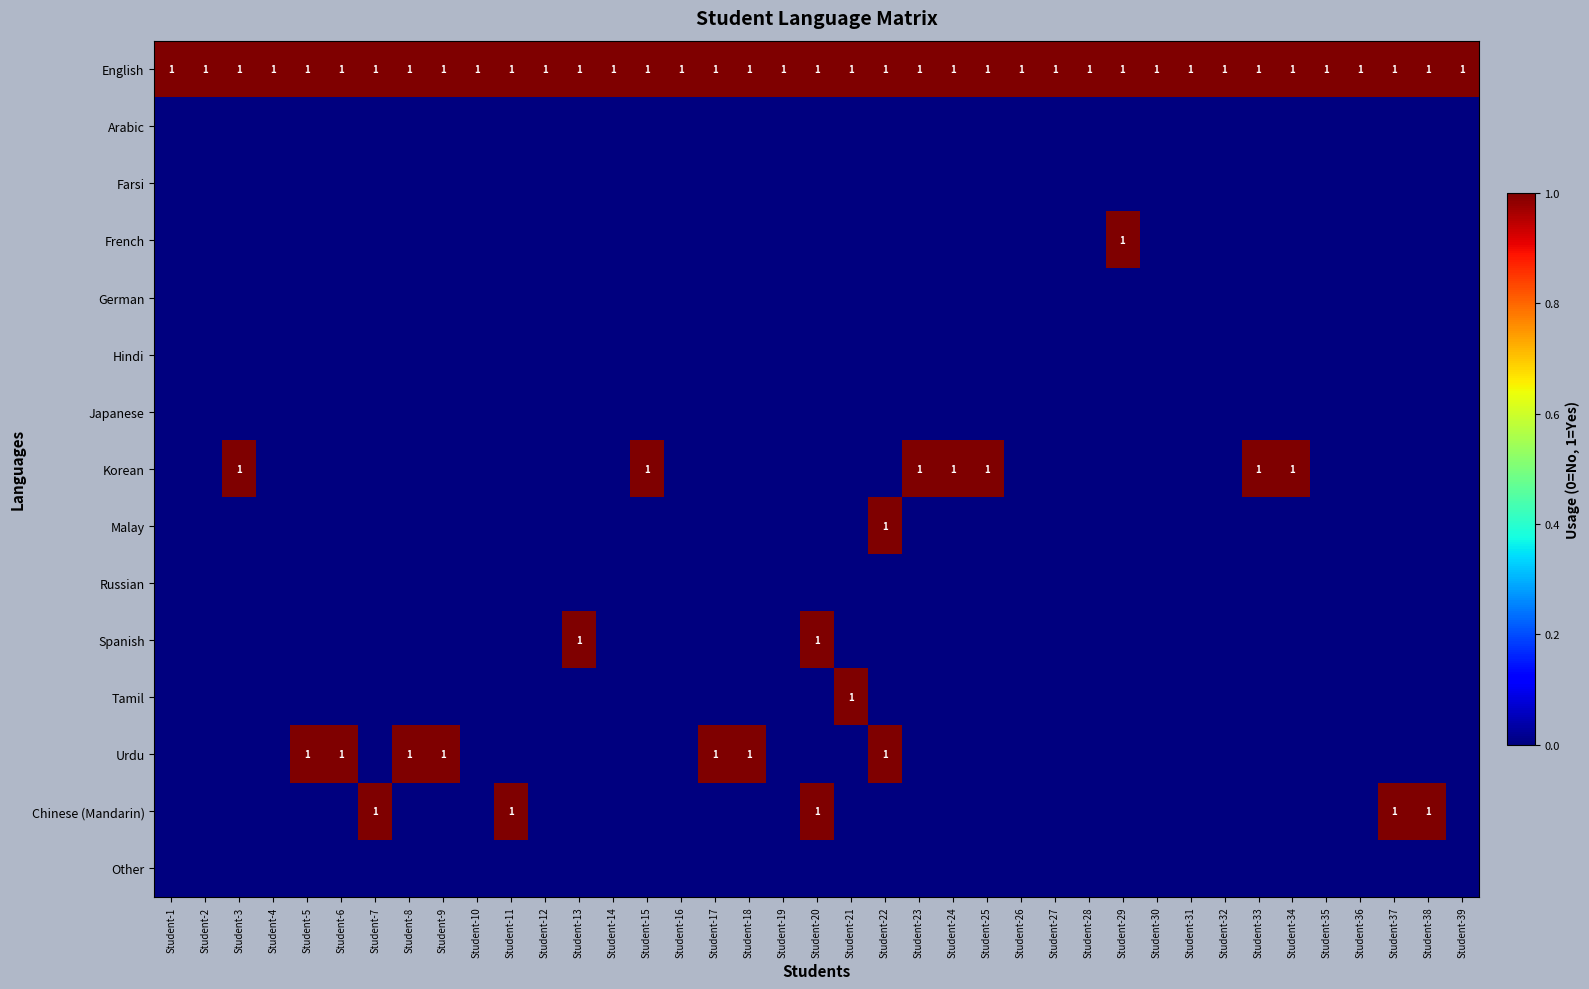

True or false: Tamil has a value of 0 at Student-8.

True